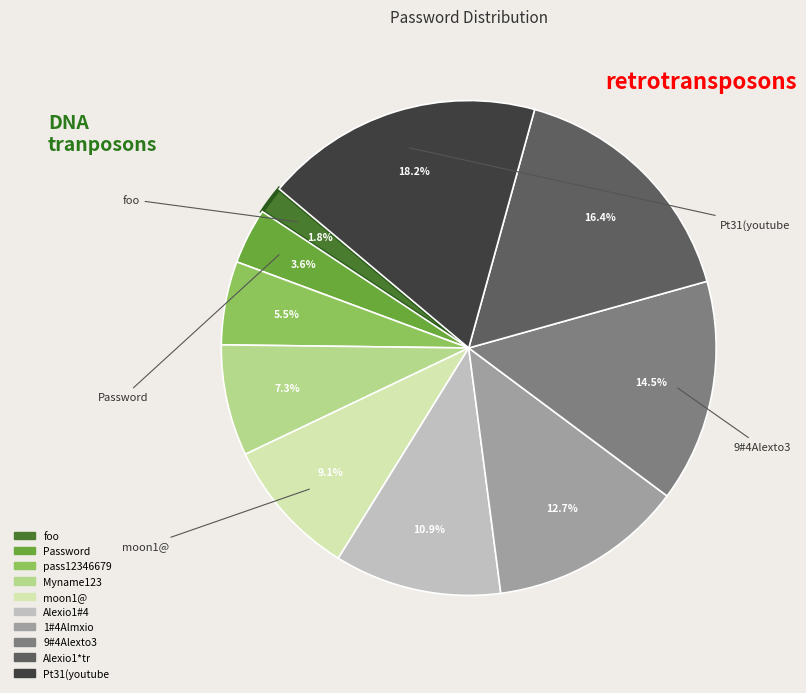

Do 1#4Almxio and Password together represent more than half of the pie?

No